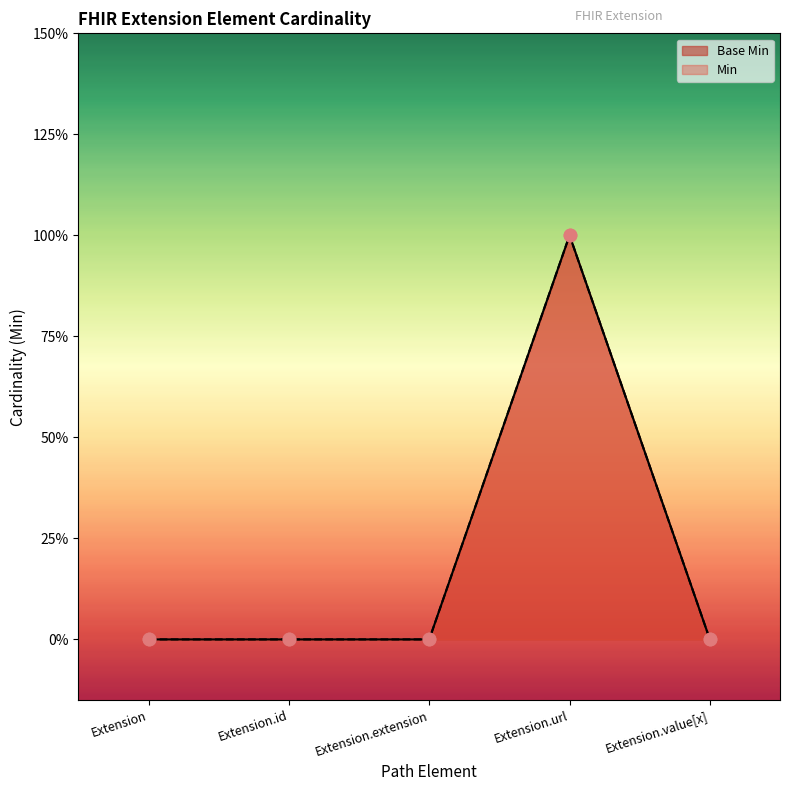

What is the total value across all series at Extension.url?

2